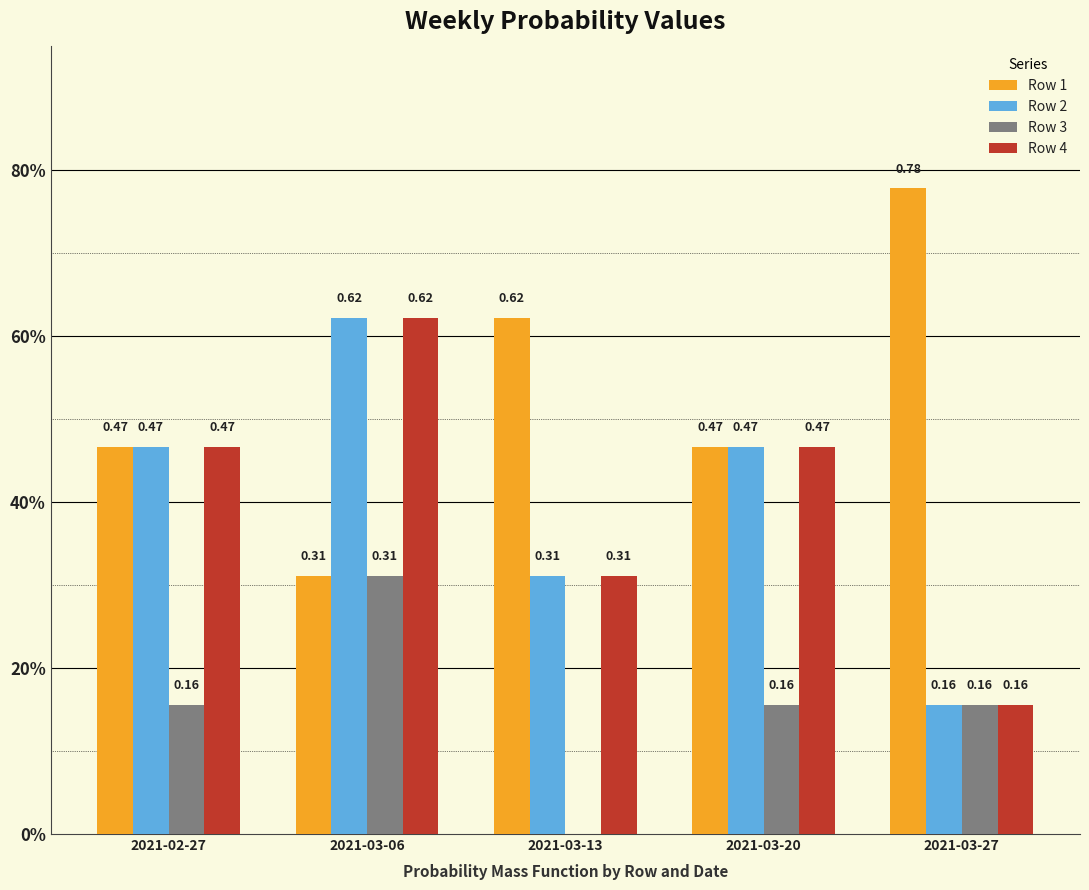

Are the bars horizontal?

No